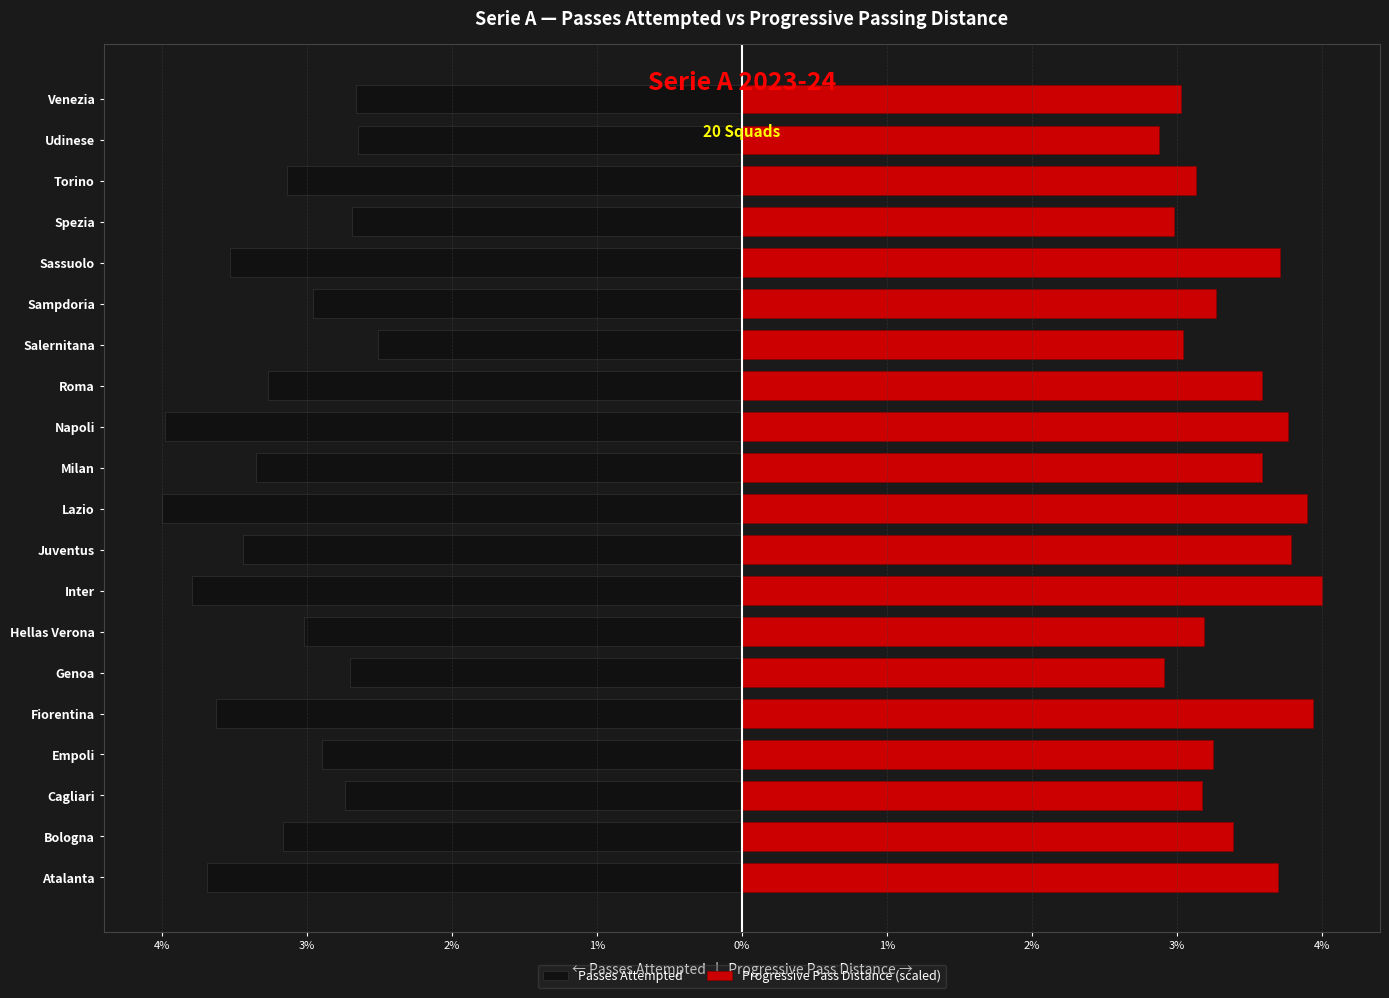

The value of Passes Attempted at Cagliari is -20936.6. True or false?

False